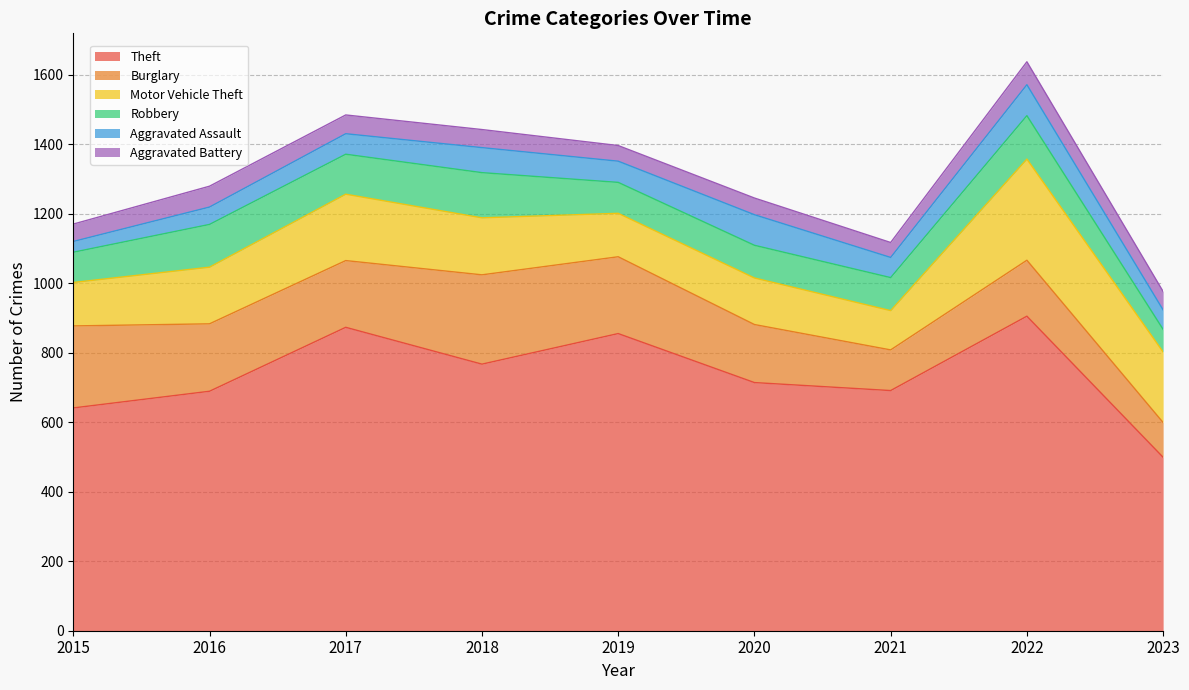

How many interior local peaks does the Aggravated Assault series have?

3